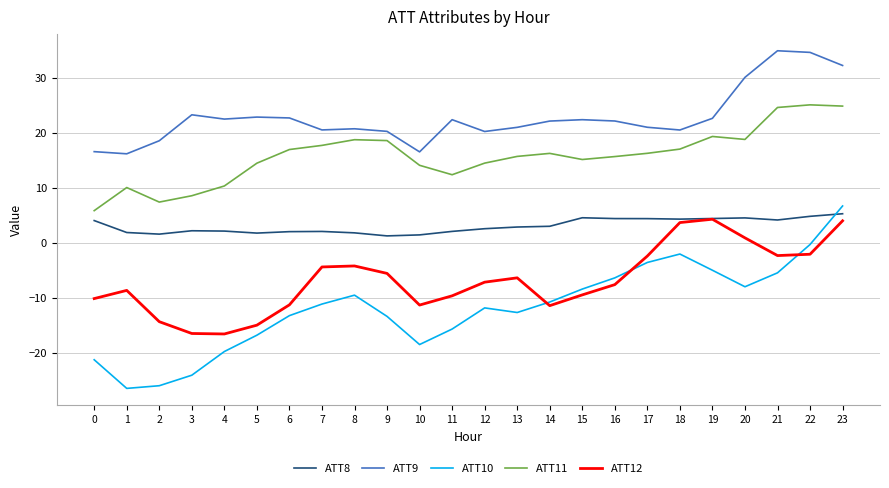

At which category is the sum across all series the highest?

23